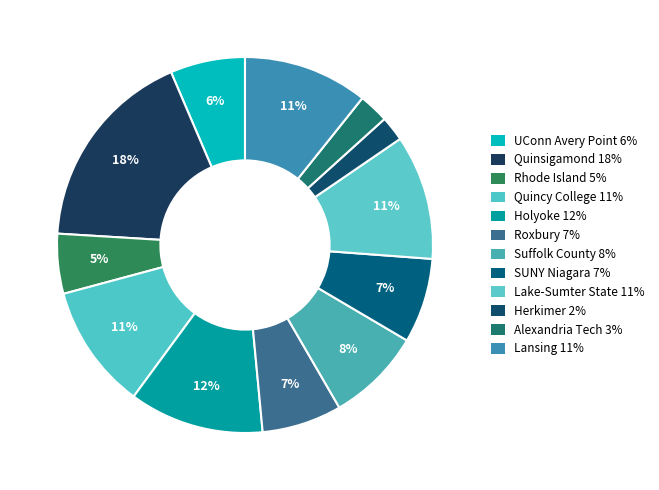

Is there a majority slice in this chart?

No